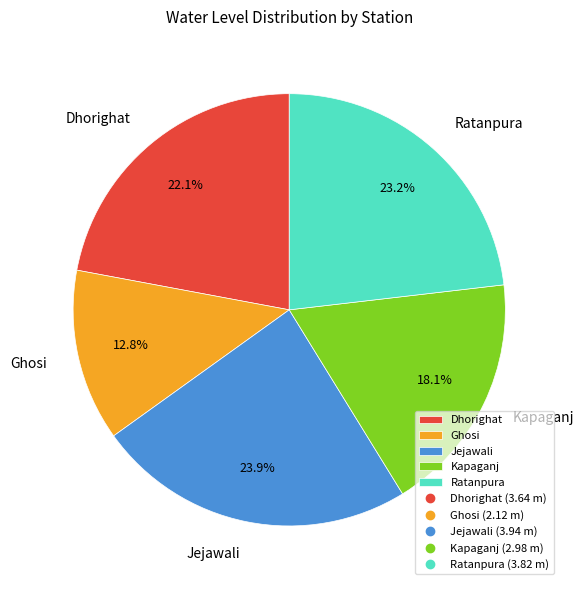

To the nearest percent, what percentage of the pie is Ratanpura?

23%